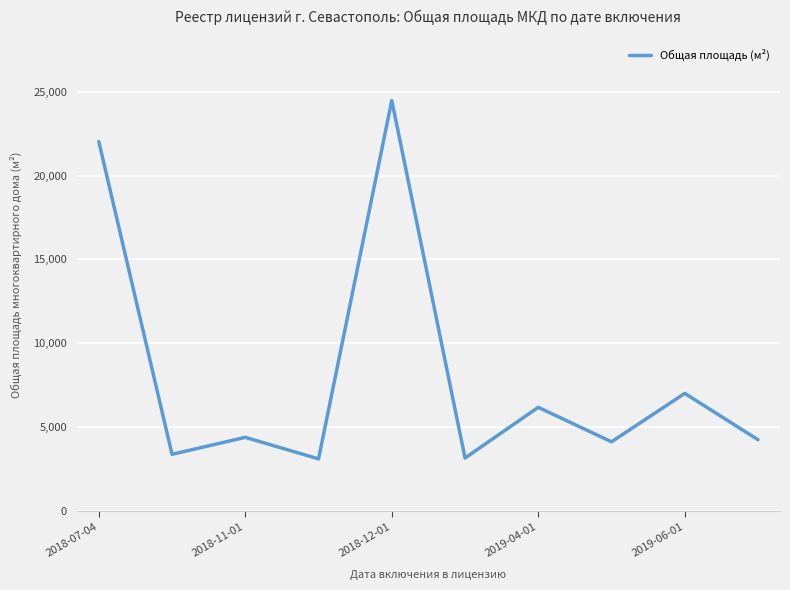

What is the difference between the maximum and minimum values?

21356.2